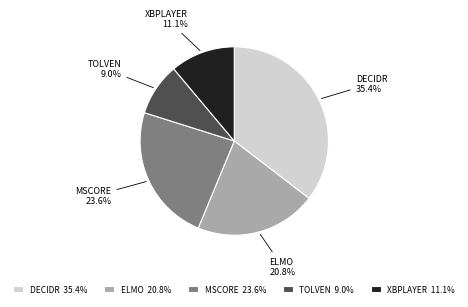

What percentage is NOT represented by DECIDR 35.4%?

64.6%